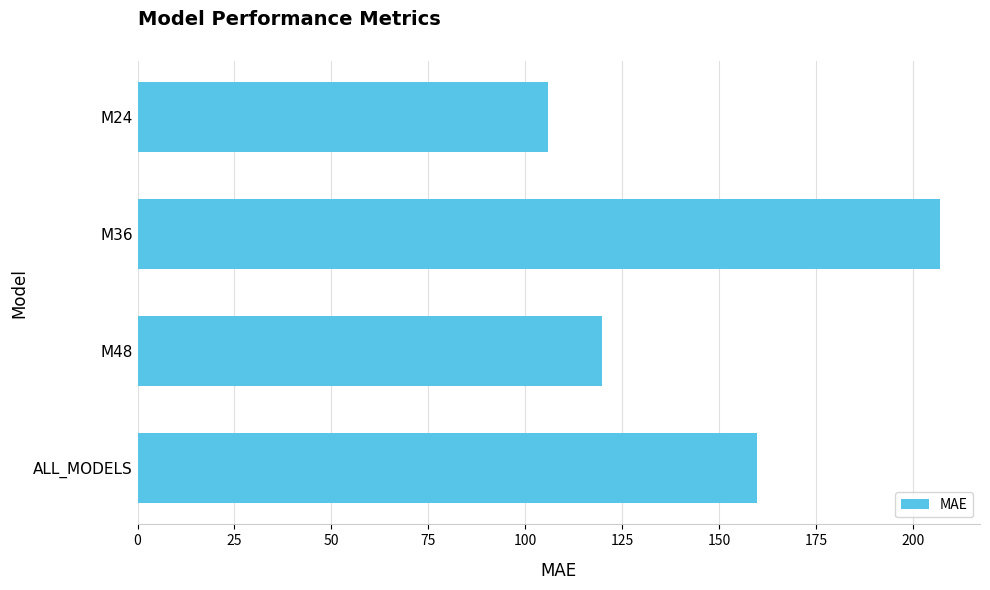

Reading bottom to top, list all the values displayed in this chart.

159.8	119.8	206.9	105.8